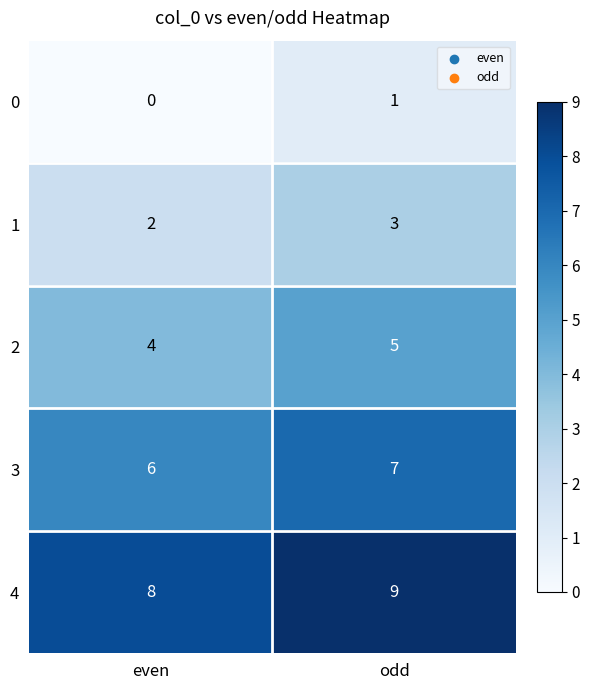

Reading right to left, transcribe all the data shown in this chart.

0: 1	0
1: 3	2
2: 5	4
3: 7	6
4: 9	8